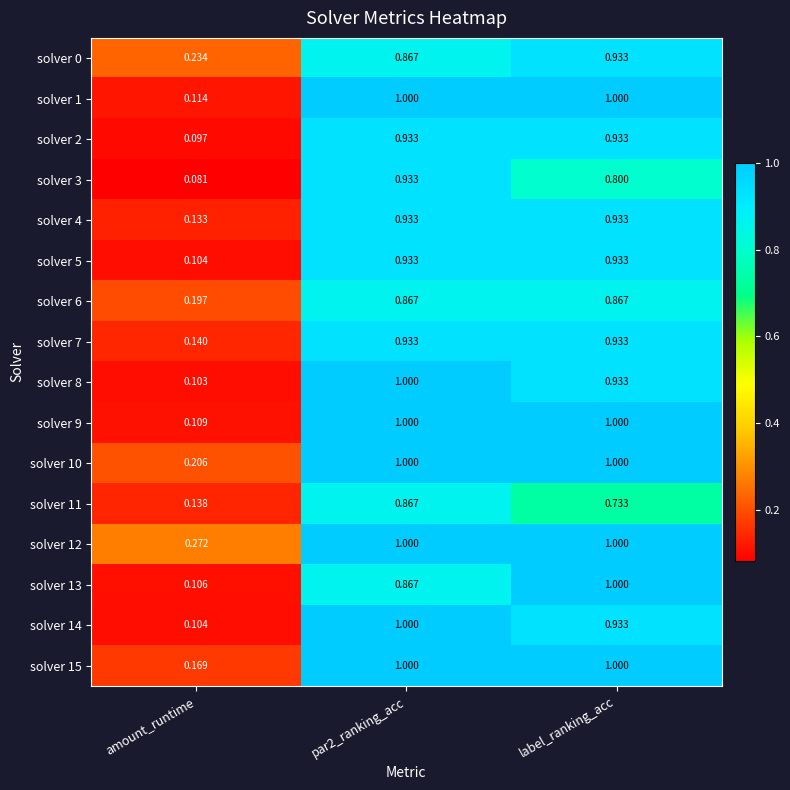

At how many categories does at least one series exceed 0?

3